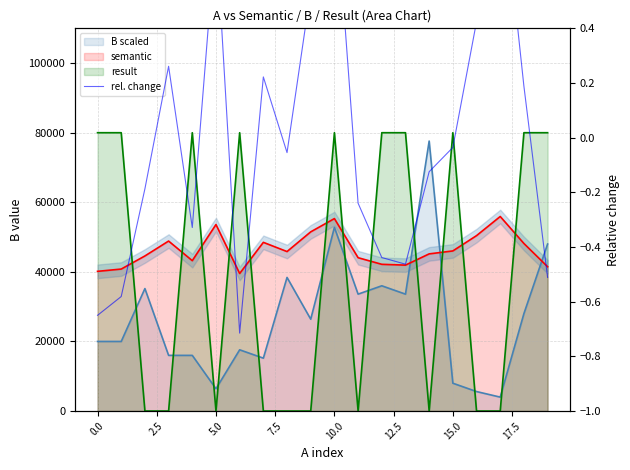

What is the difference between the maximum and second lowest values?

1.6